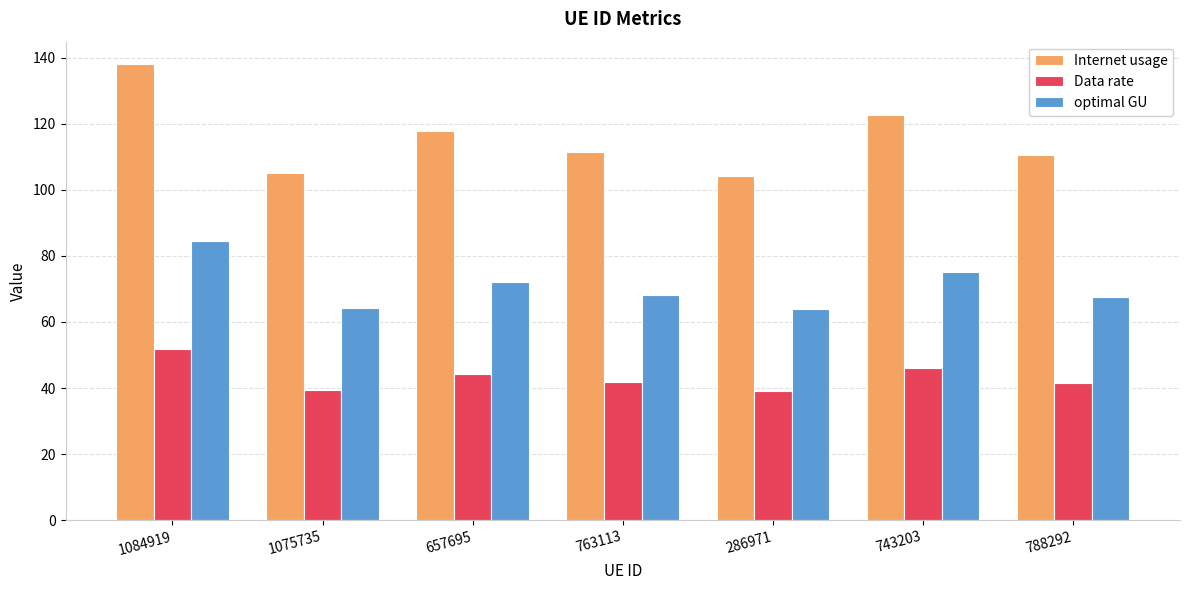

At how many categories does at least one series exceed 42?

7